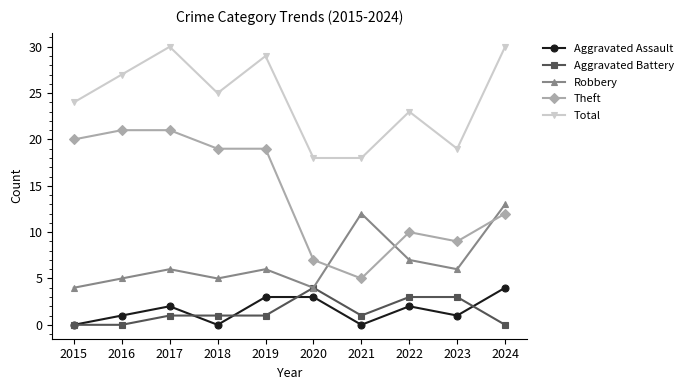

What is the sum of the Aggravated Assault values at 2020 and 2021?

3